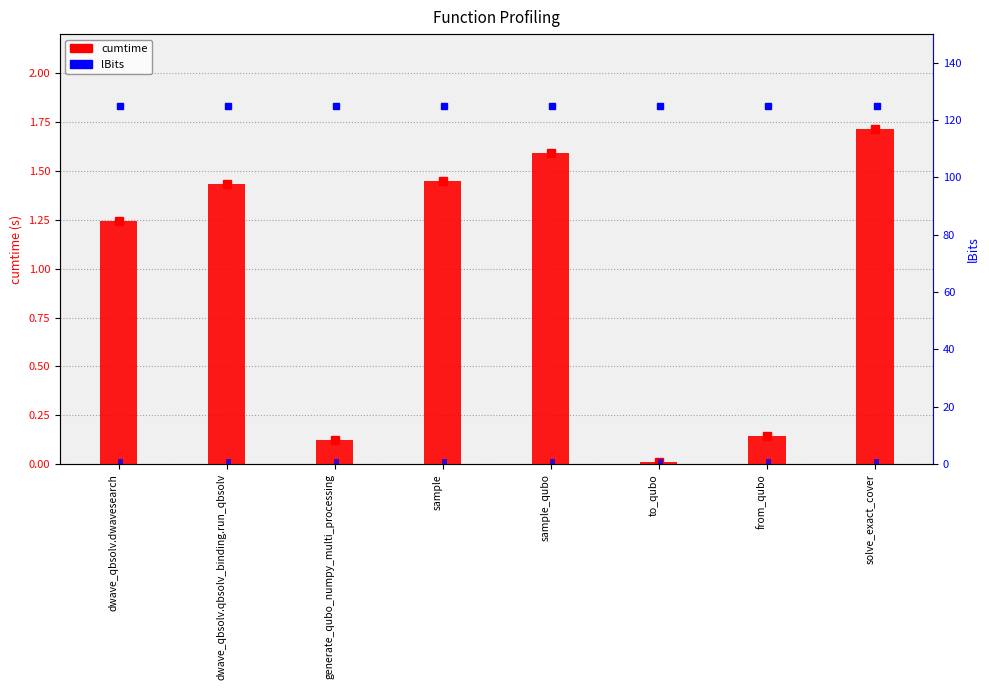

What are all the series names shown in the legend?

cumtime, lBits